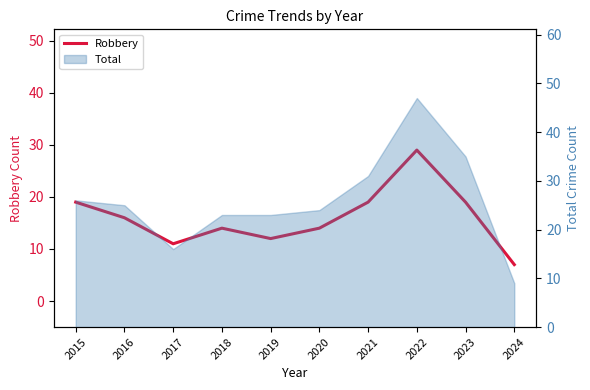

What is the change in value from 2015 to 2022?

+10